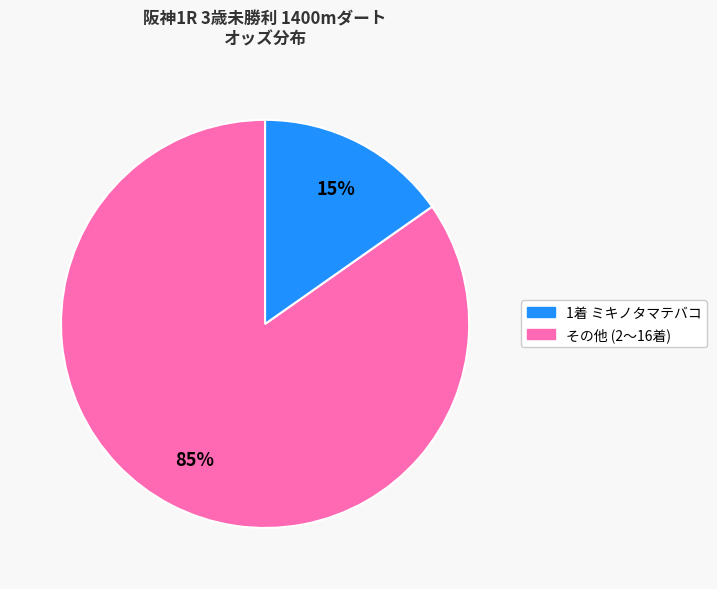

Does any single category account for the majority?

Yes